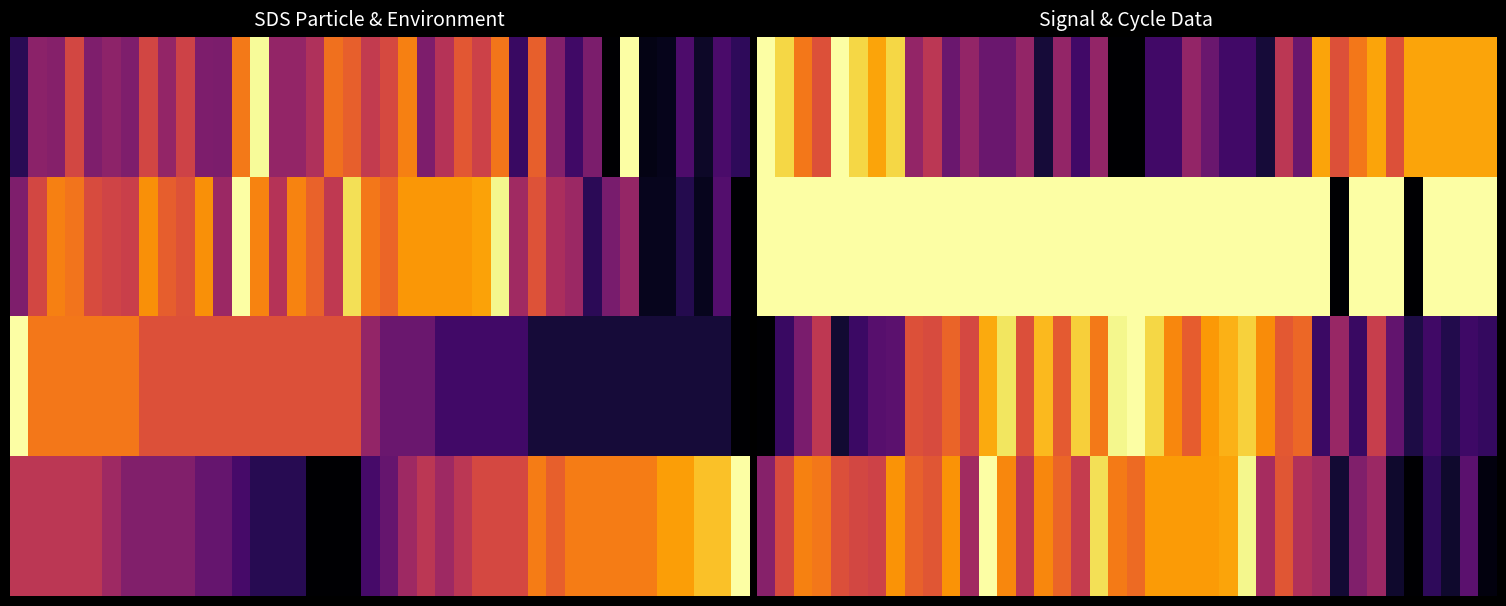

What is the maximum value shown in the chart?

1.0